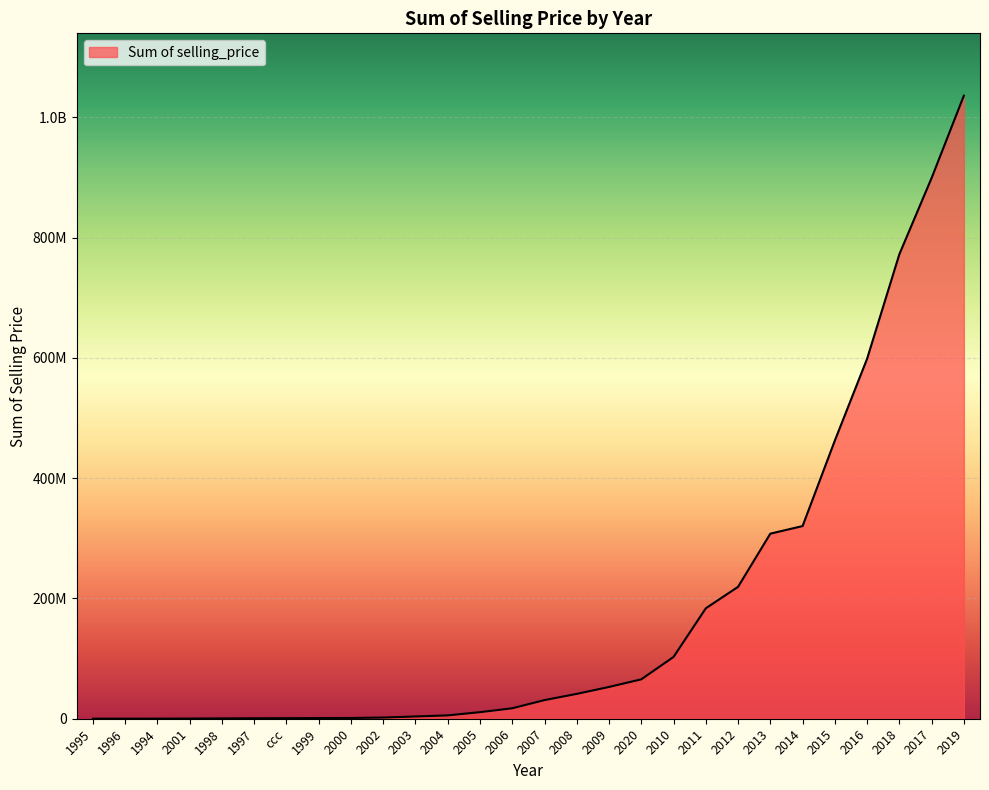

Which has a higher value, 2005 or 2019?

2019